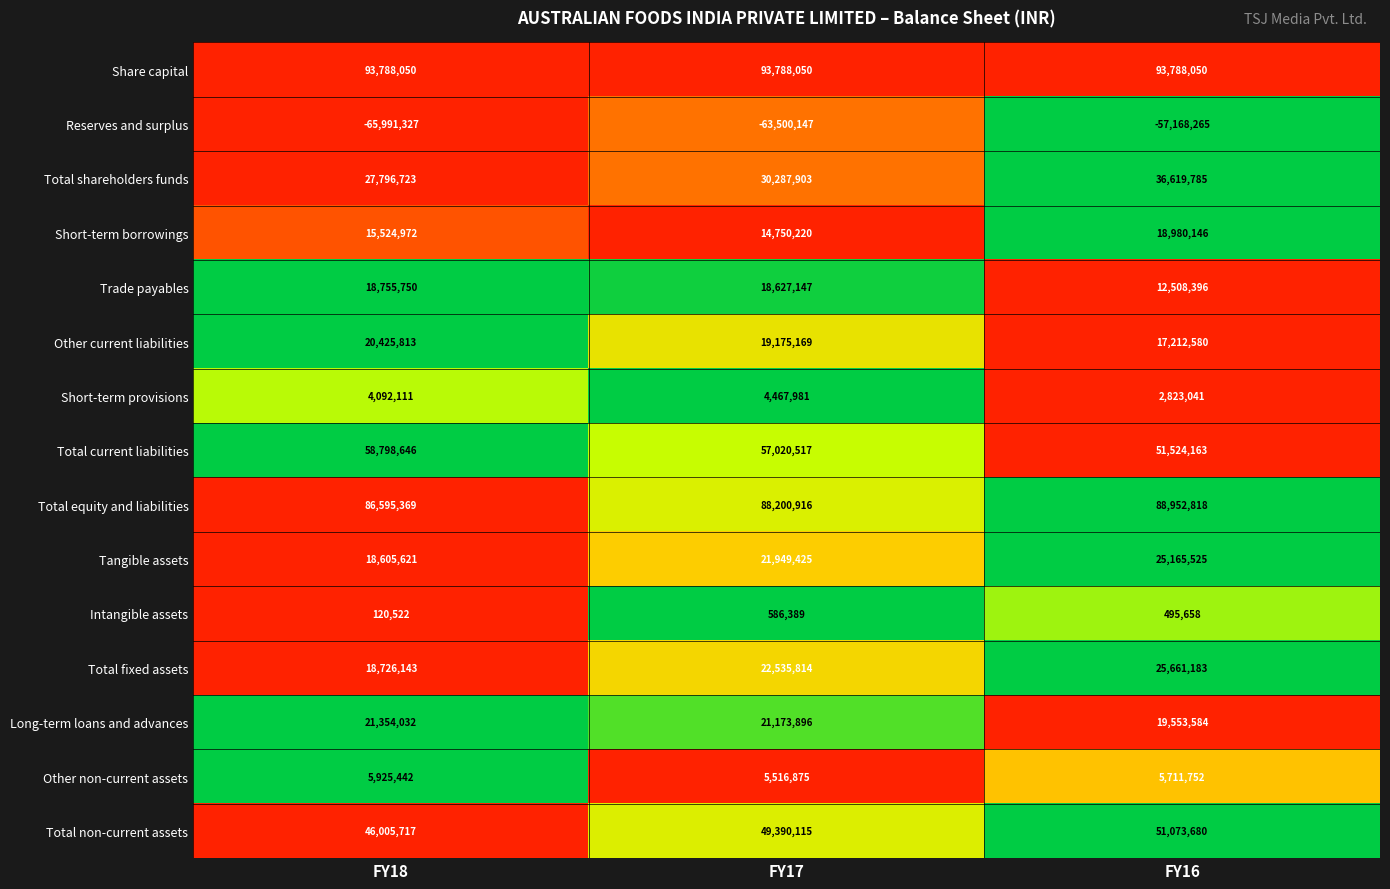

Which series has the largest total across all categories?

Share capital